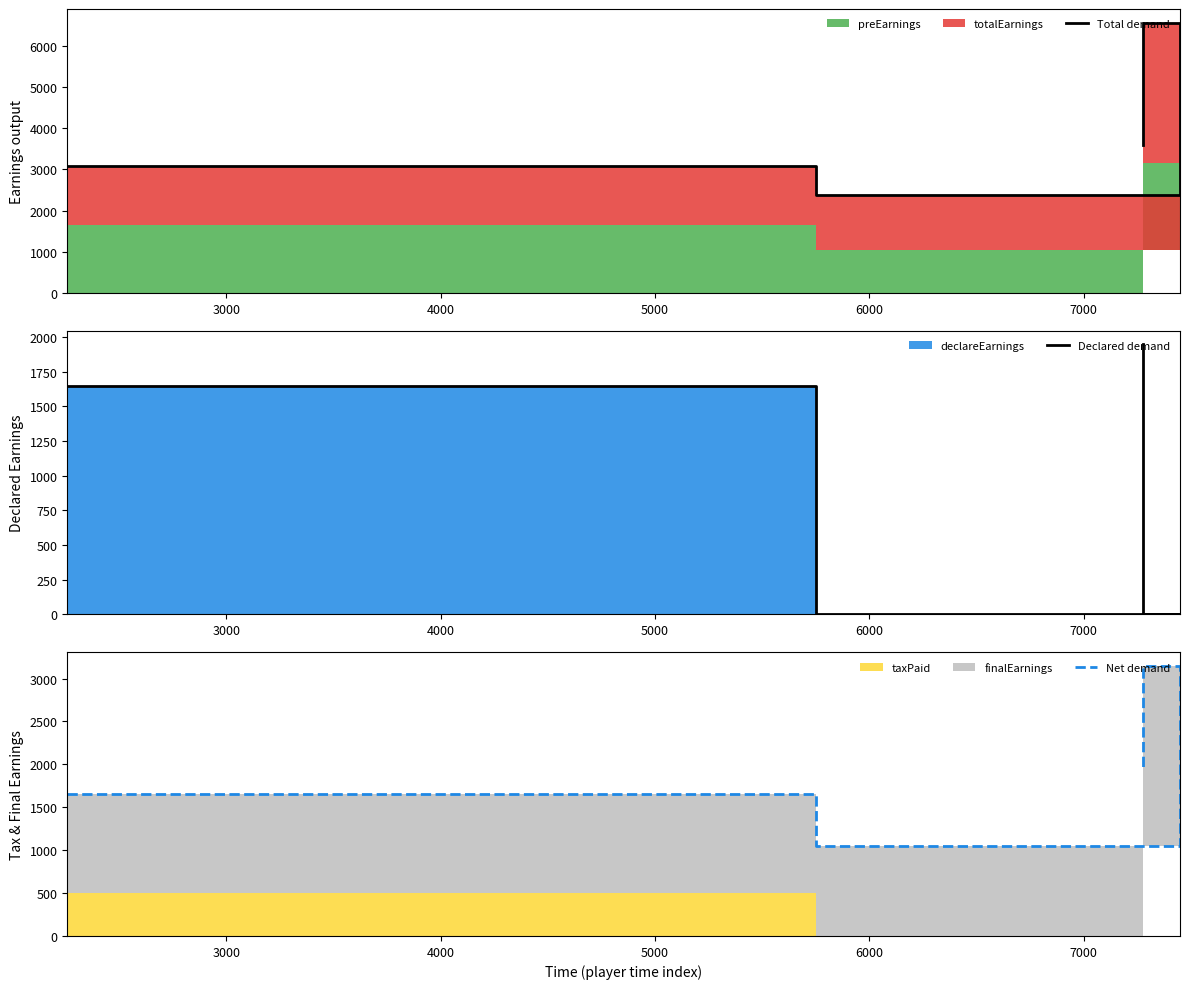

Rank the series by their average value, from highest to lowest.

Total demand, Net demand, Declared demand